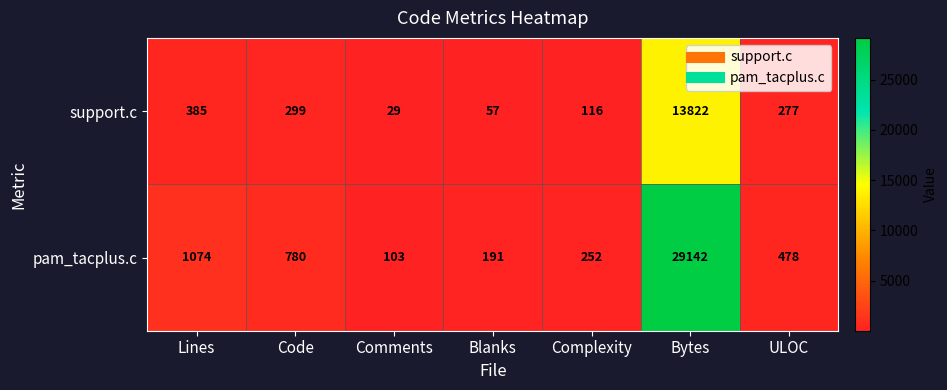

At Blanks, list the series in order from largest to smallest.

pam_tacplus.c, support.c